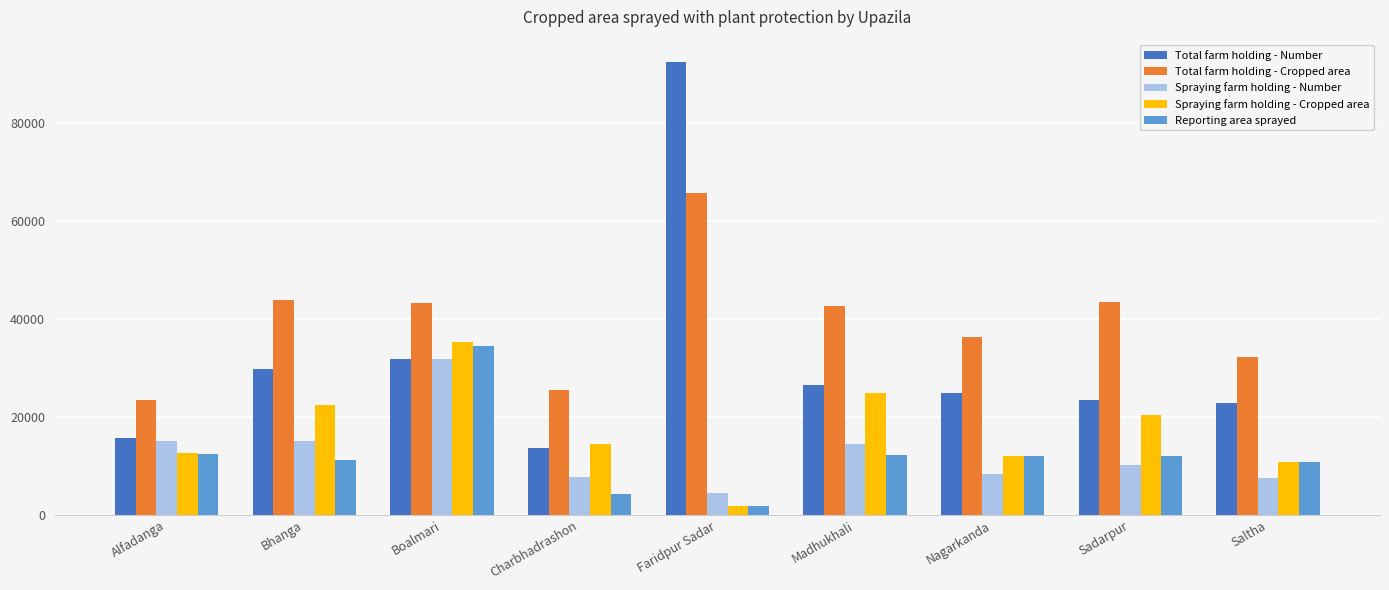

What is the label of the 9th bar from the right?

Alfadanga